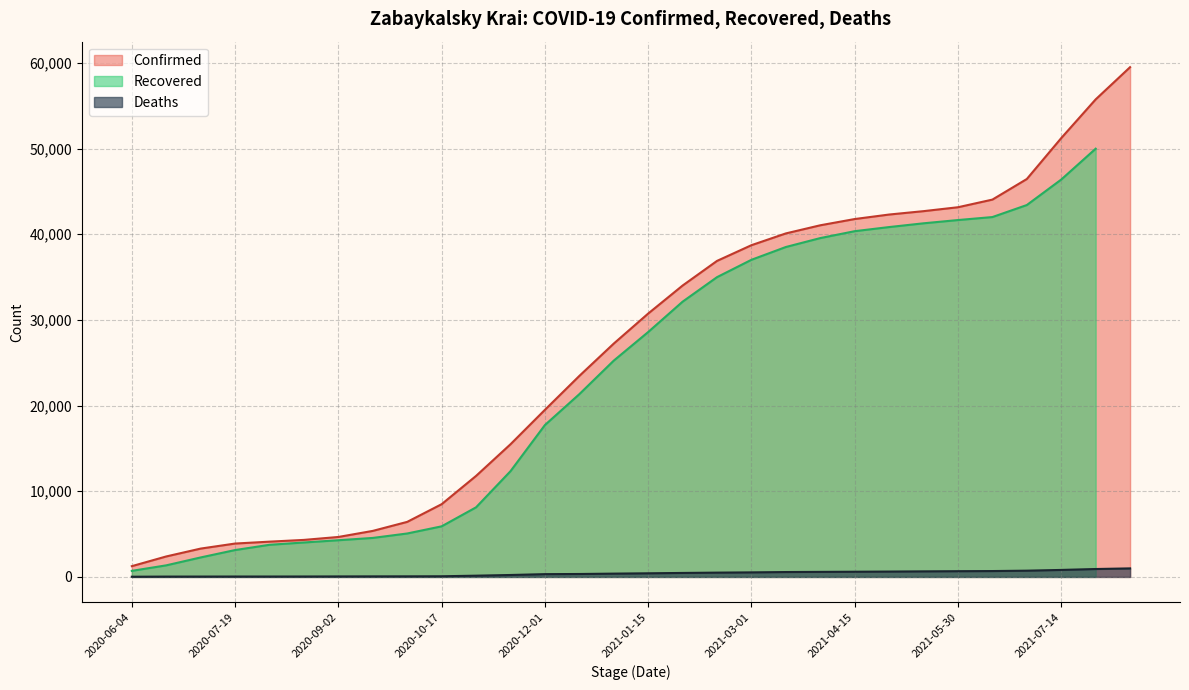

True or false: Confirmed and Deaths intersect in this chart.

False